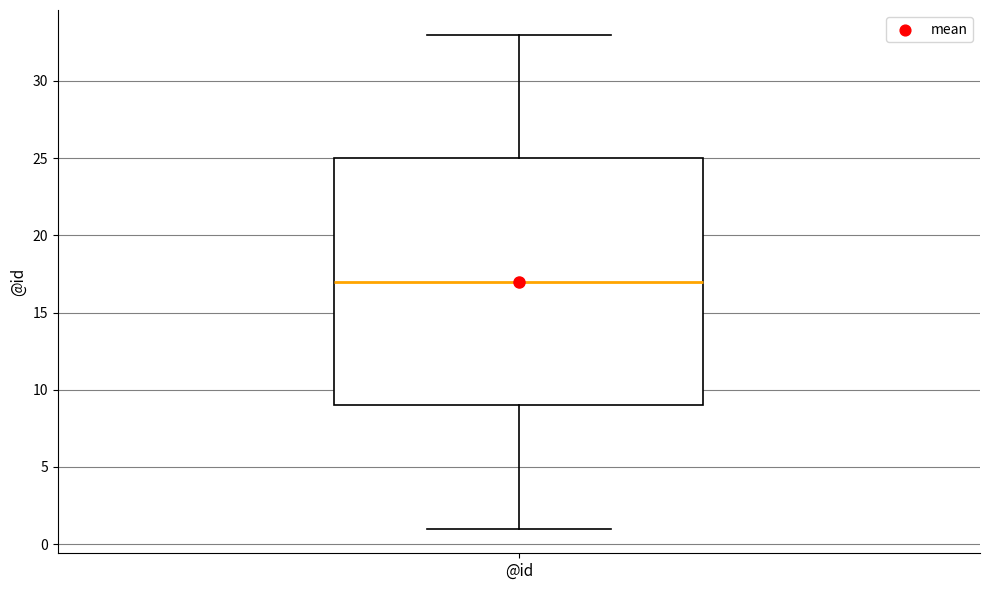

Transcribe this box plot: give where the median line is, the range the box spans, and where the two whiskers end, as read against the y-axis. The values are not printed on the chart, so give them approximately, as read against the axis.

median 17, box 9 to 25, whiskers 1 to 33